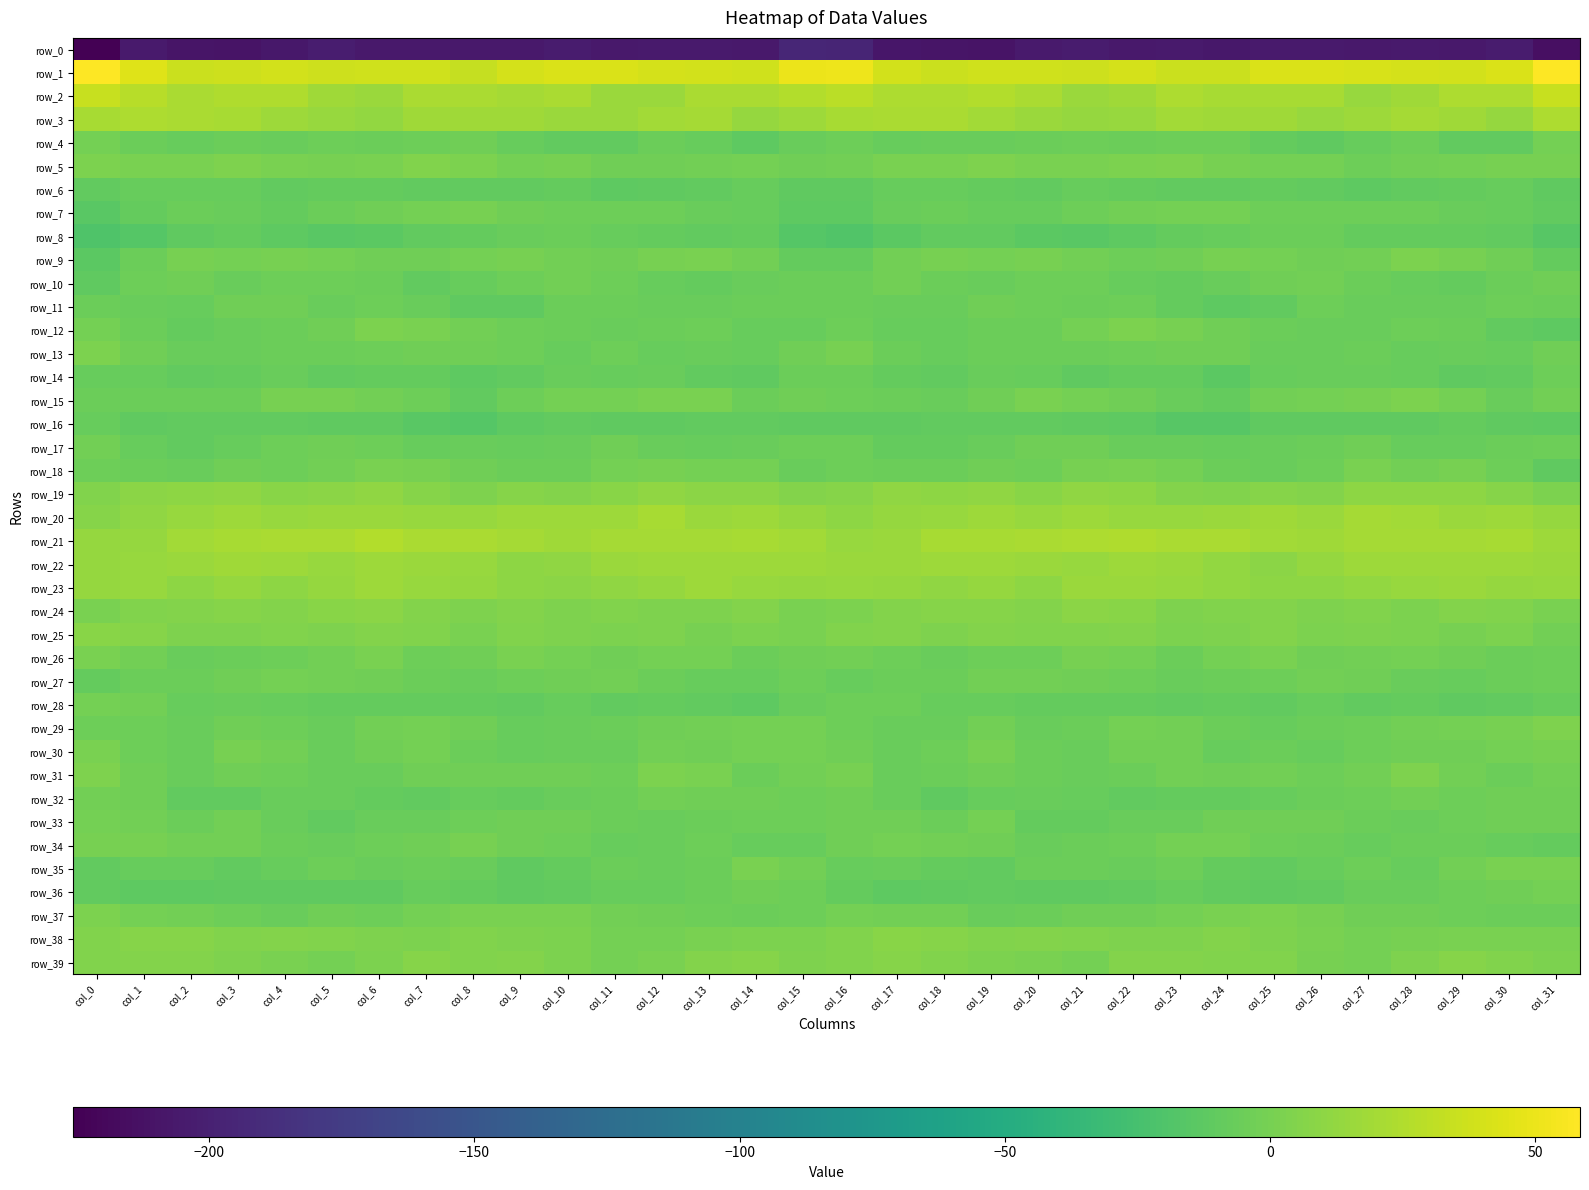

Count the number of data series in this chart.

40